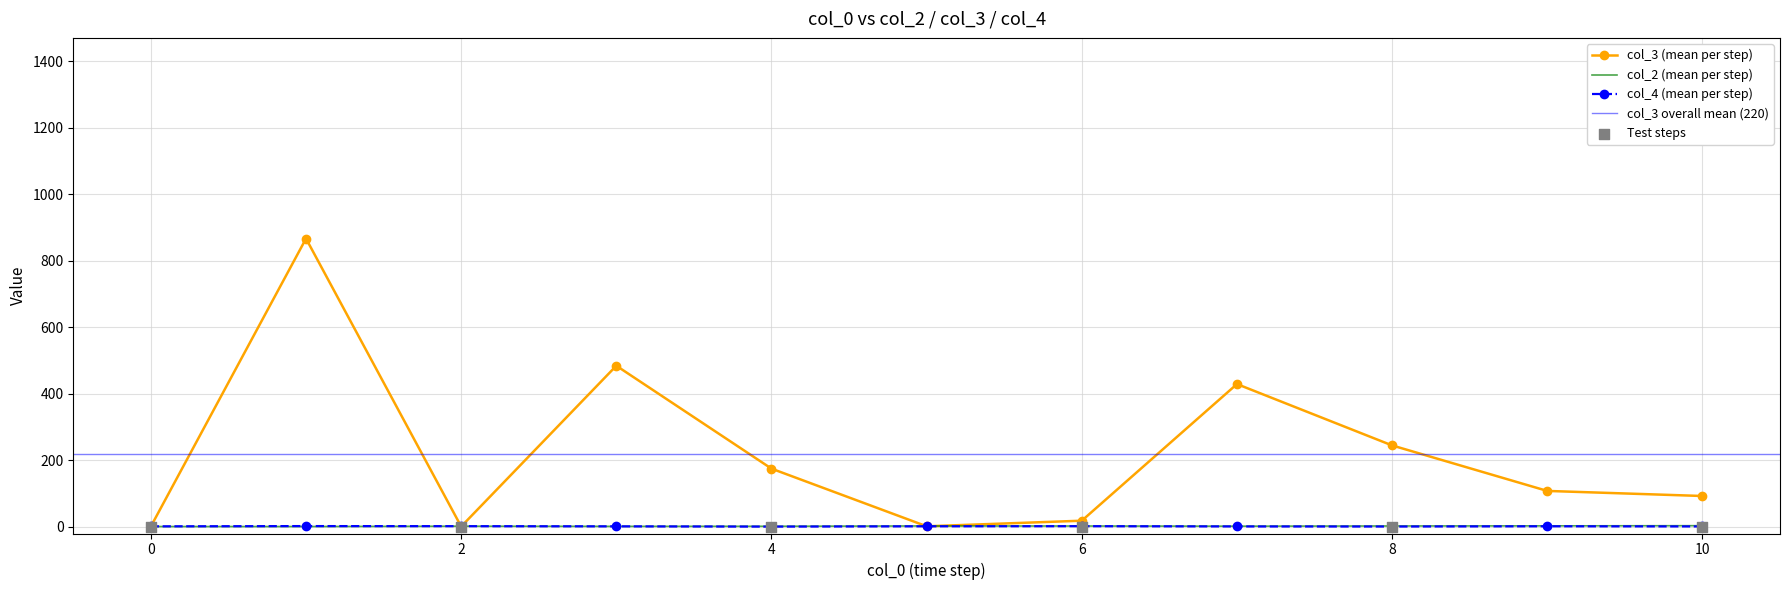

Is the value of col_2 at 1 greater than the value of col_3 at 10?

No